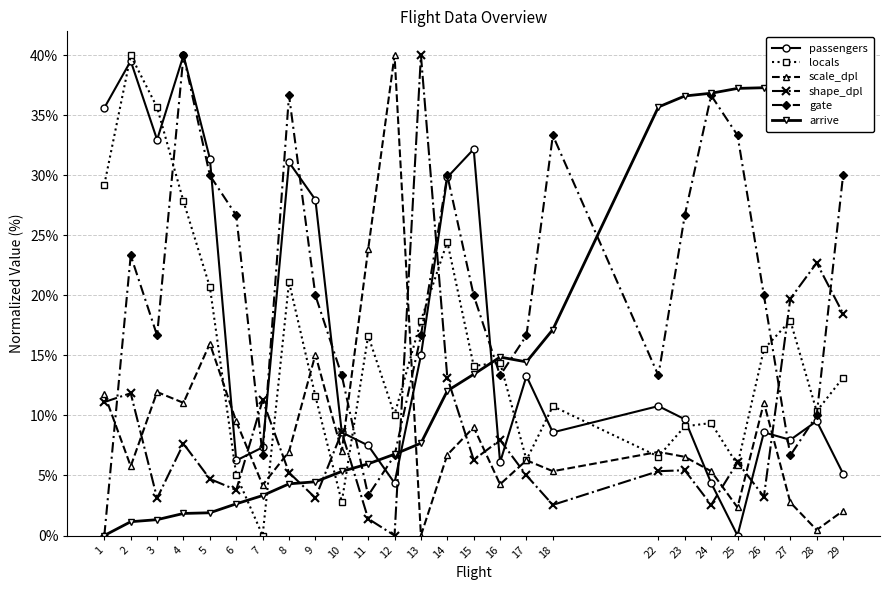

What is the value of the arrive point at the 23rd from the left?

37.3